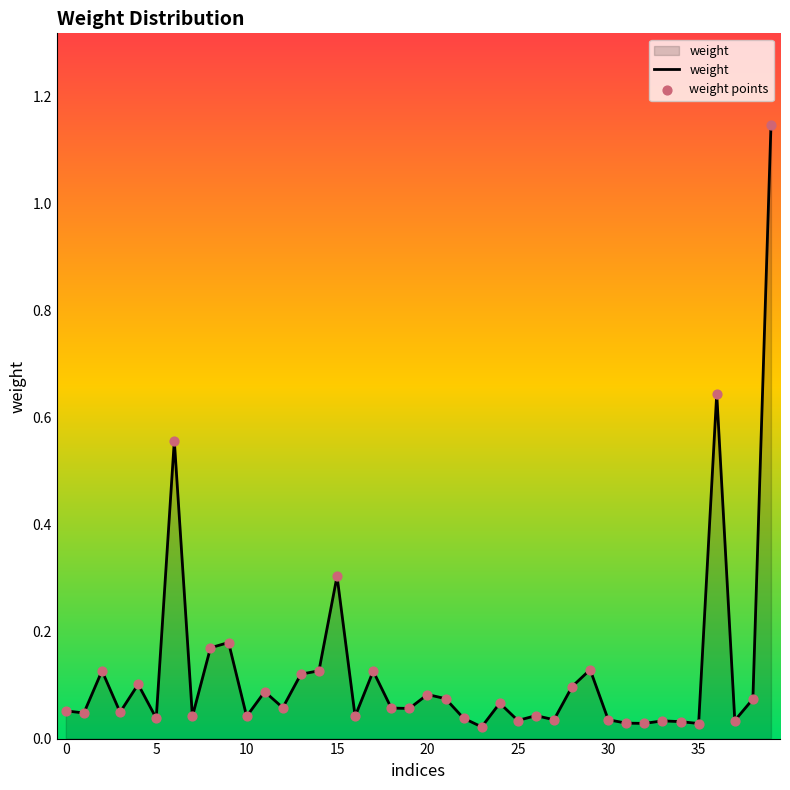

How many lines are shown in the chart?

1